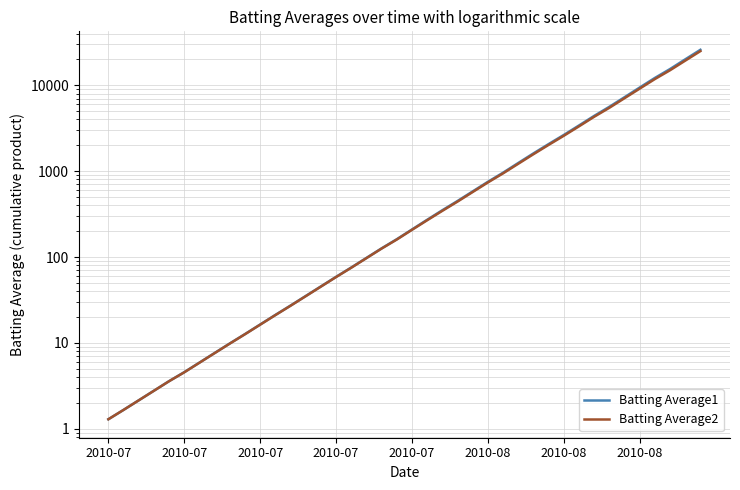

Which series has the widest spread of values?

Batting Average1